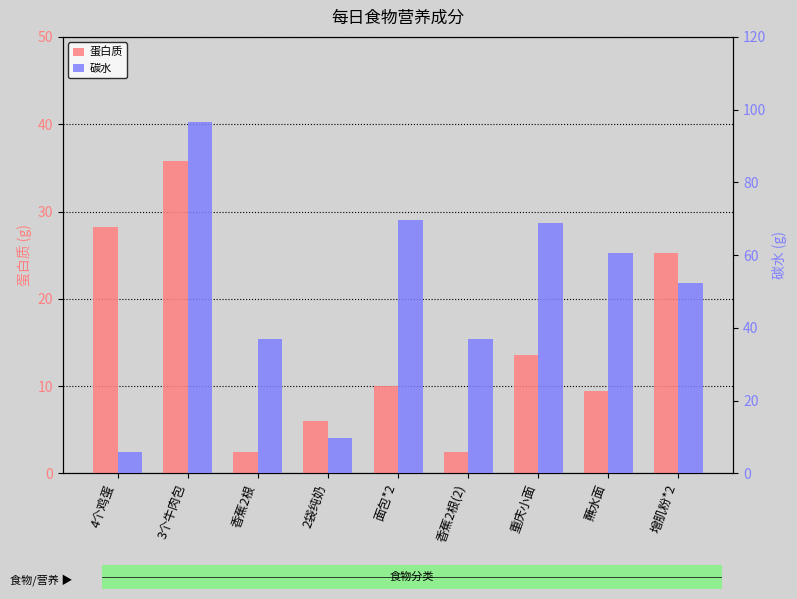

What is the label of the 5th bar from the left?

面包*2